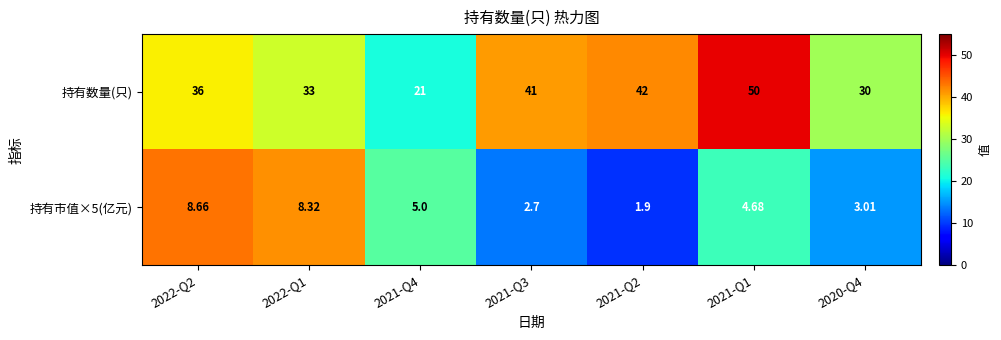

Is the value of 持有市值×5(亿元) at 2020-Q4 greater than the value of 持有数量(只) at 2022-Q1?

No